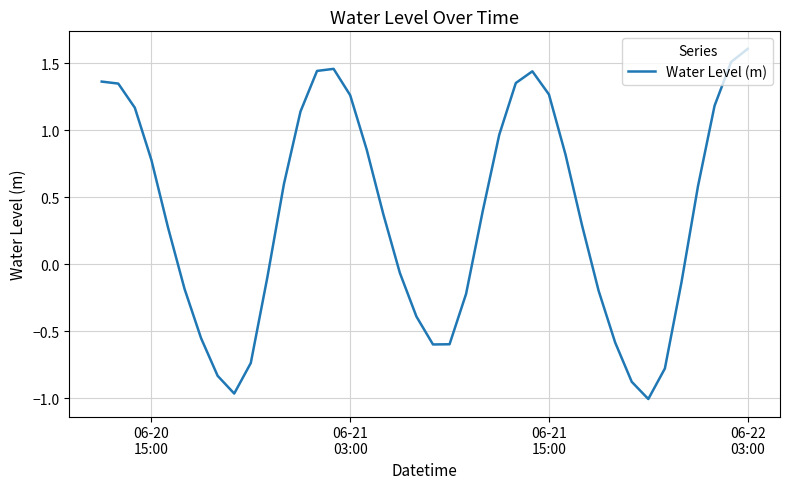

What is the greatest value displayed?

1.6